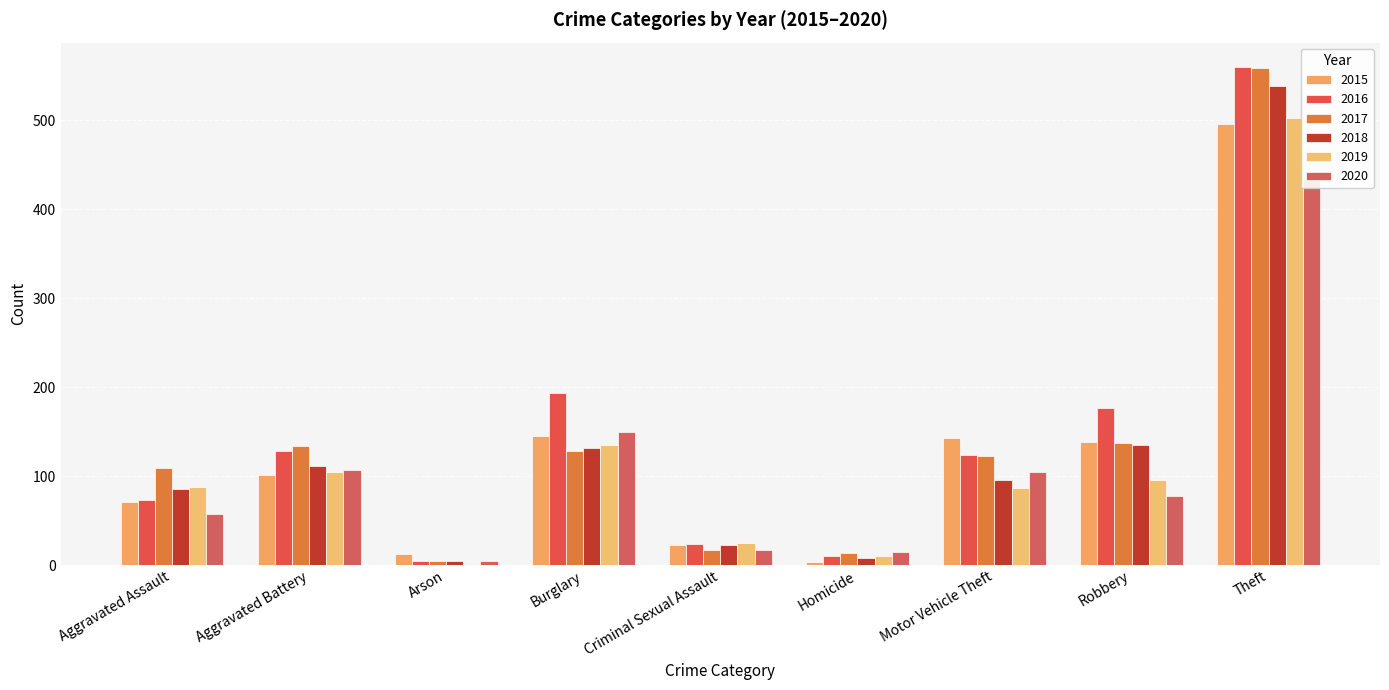

The 2015 series shows 143 at Motor Vehicle Theft. True or false?

True